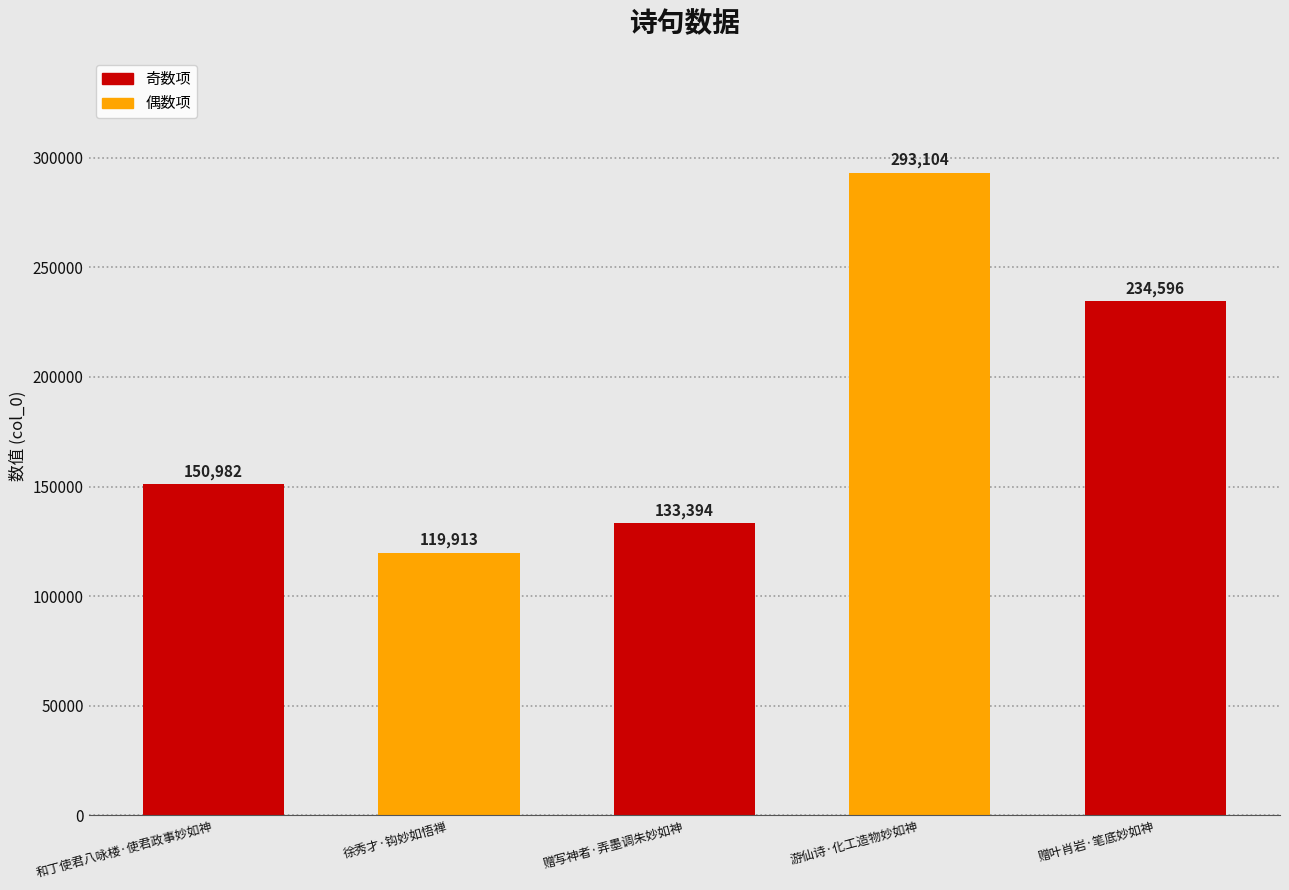

Reading left to right, extract all data points from this chart.

150982	119913	133394	293104	234596